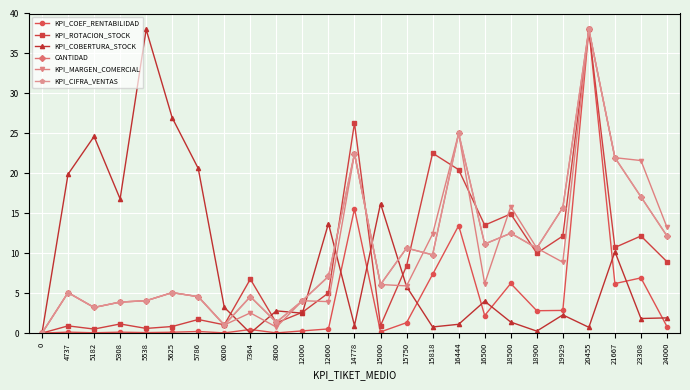

The value of KPI_COBERTURA_STOCK at 5182 is 24.6. True or false?

True